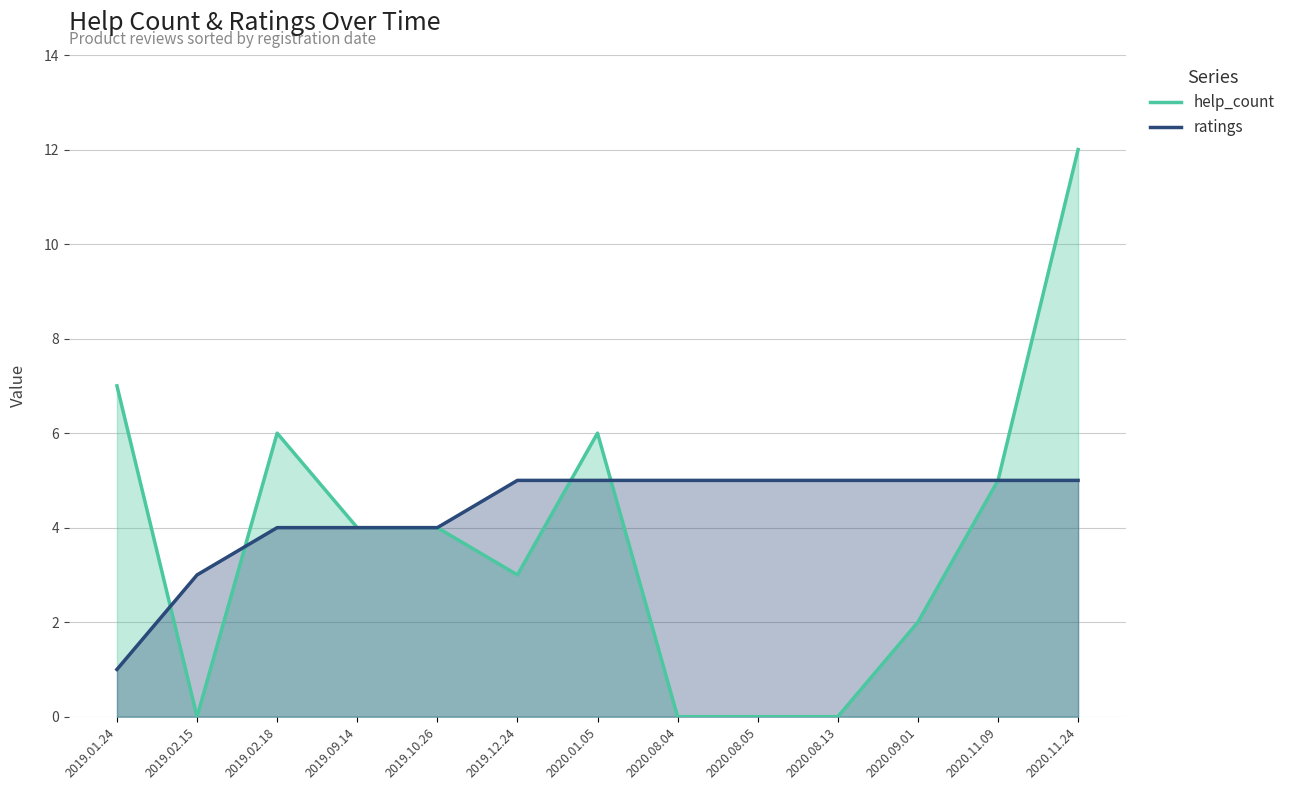

Reading left to right, what are all the values shown in this chart?

help_count: 7	0	6	4	4	3	6	0	0	0	2	5	12
ratings: 1	3	4	4	4	5	5	5	5	5	5	5	5